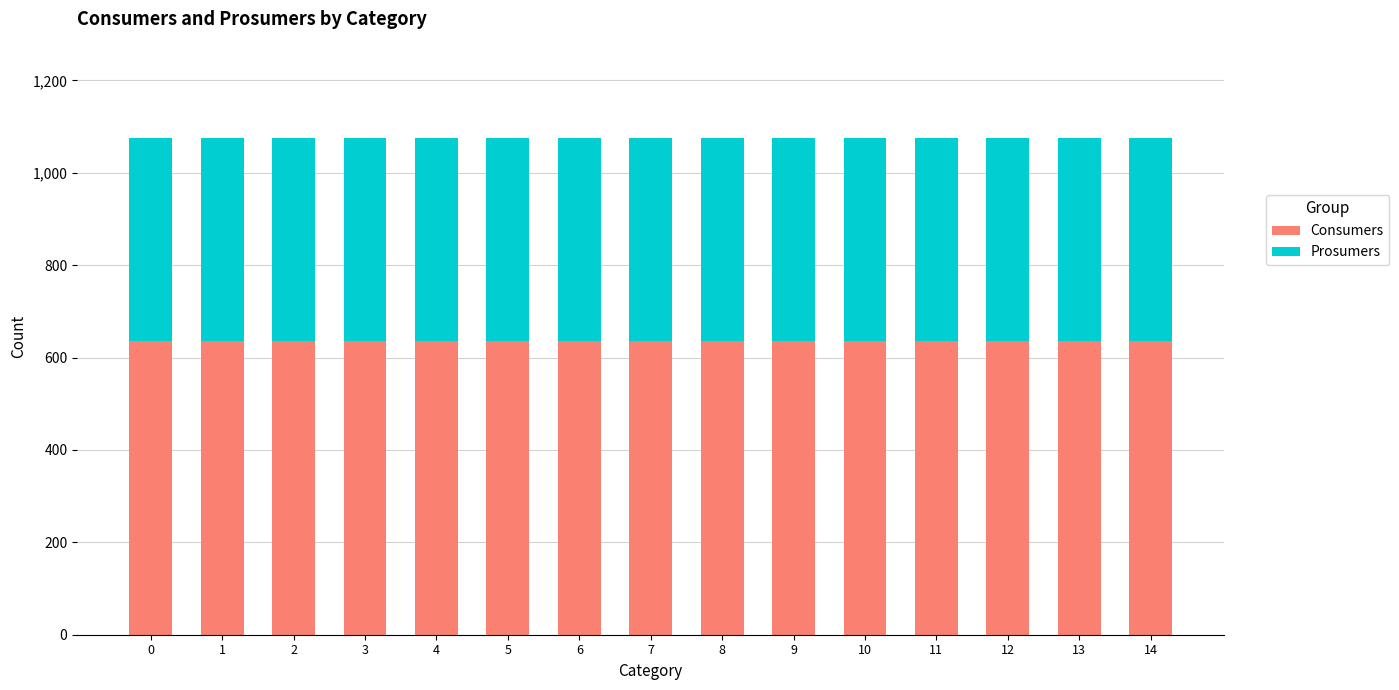

What is the minimum value for Consumers?

635